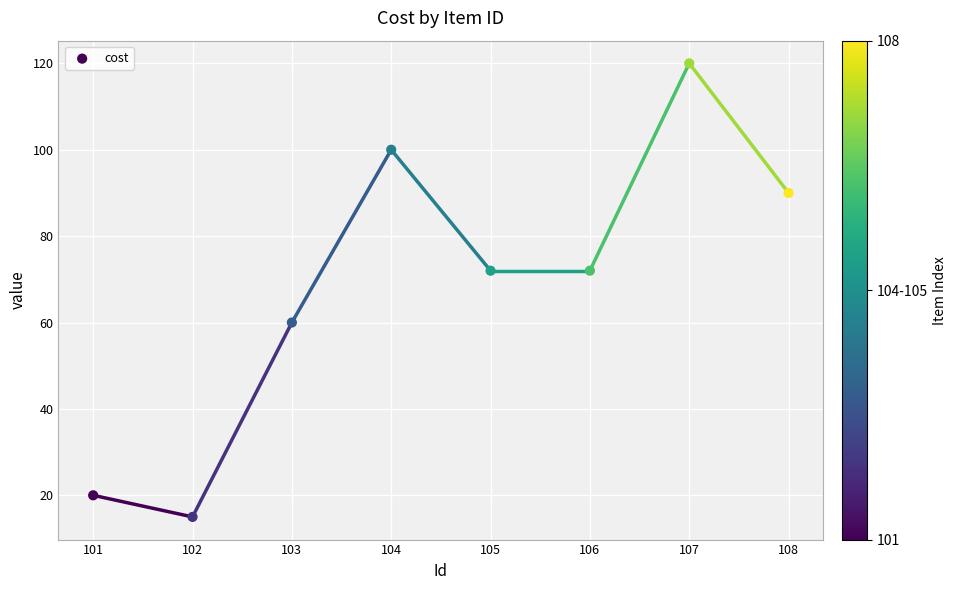

What is the average Y value?

69